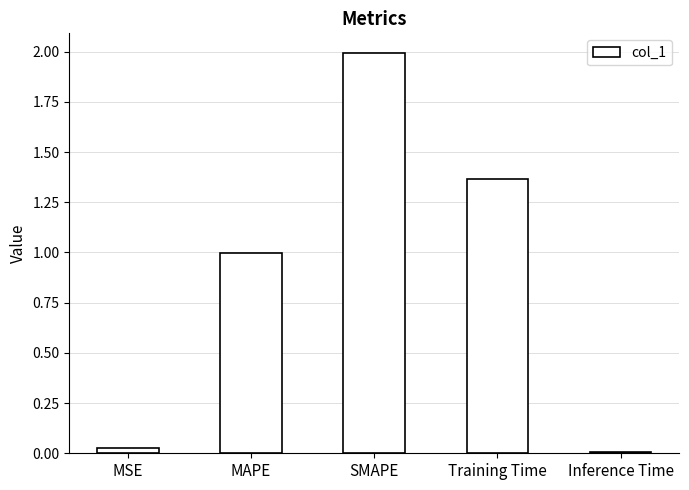

How many categories are shown in the chart?

5